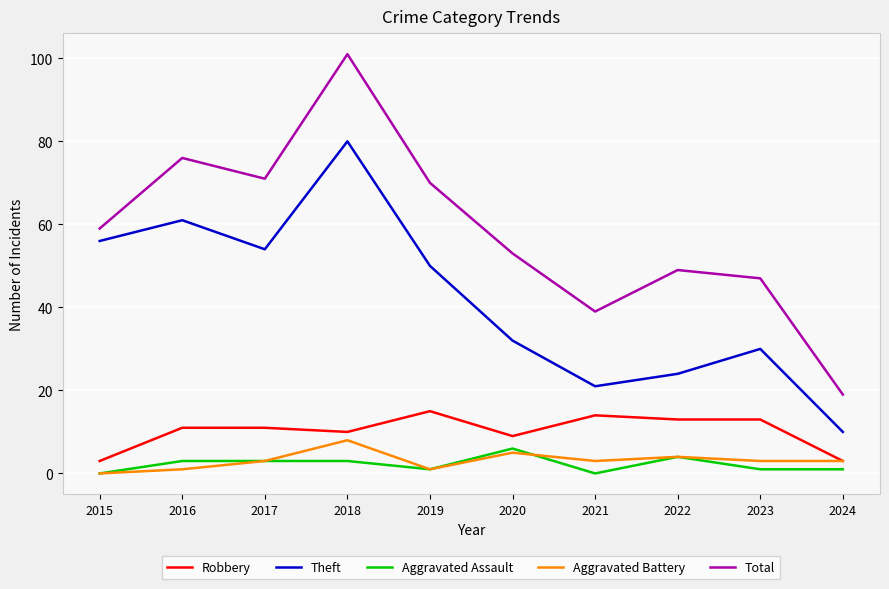

What is the sum of all Theft values?

418